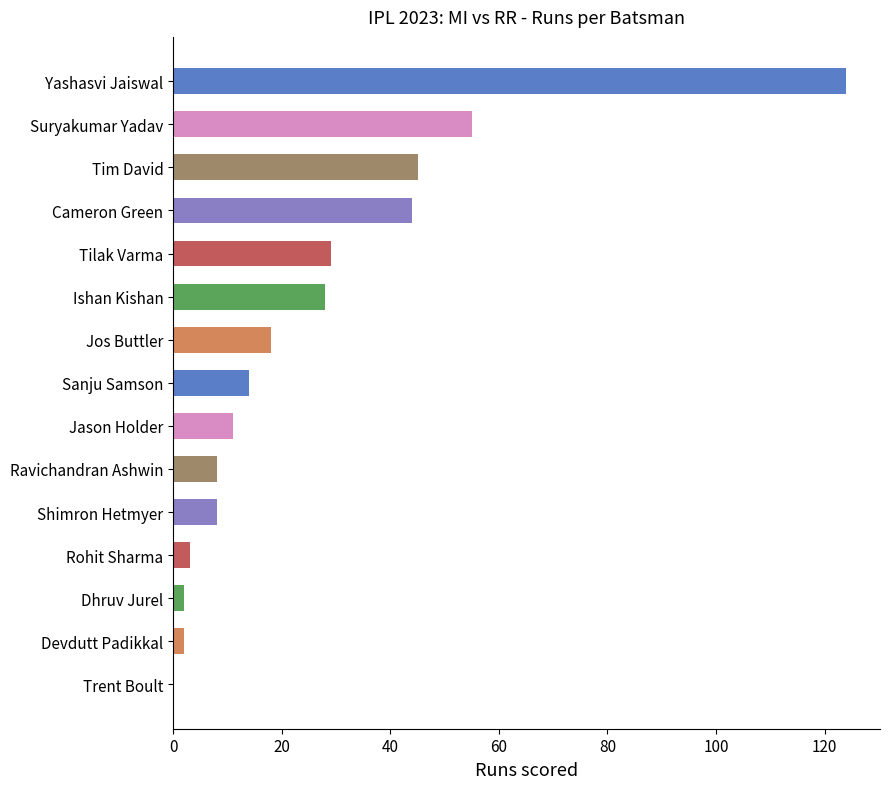

How many distinct data groups are displayed?

1